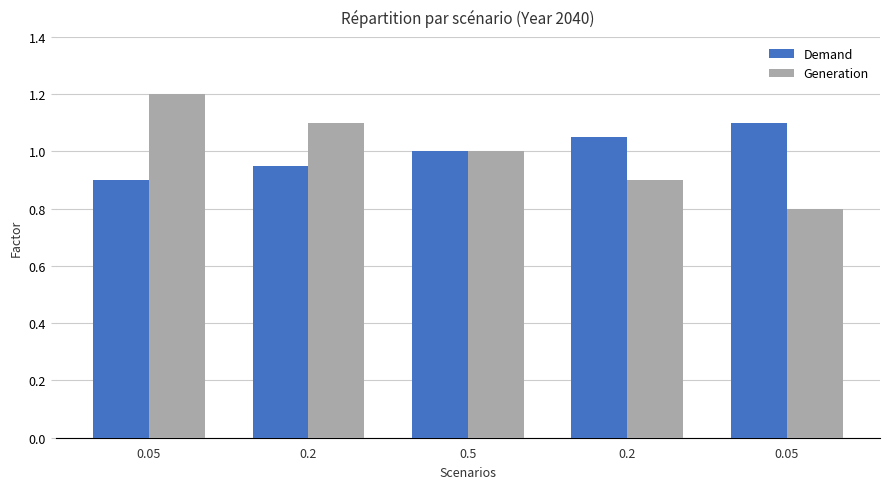

Which category has the highest value across all series?

0.05